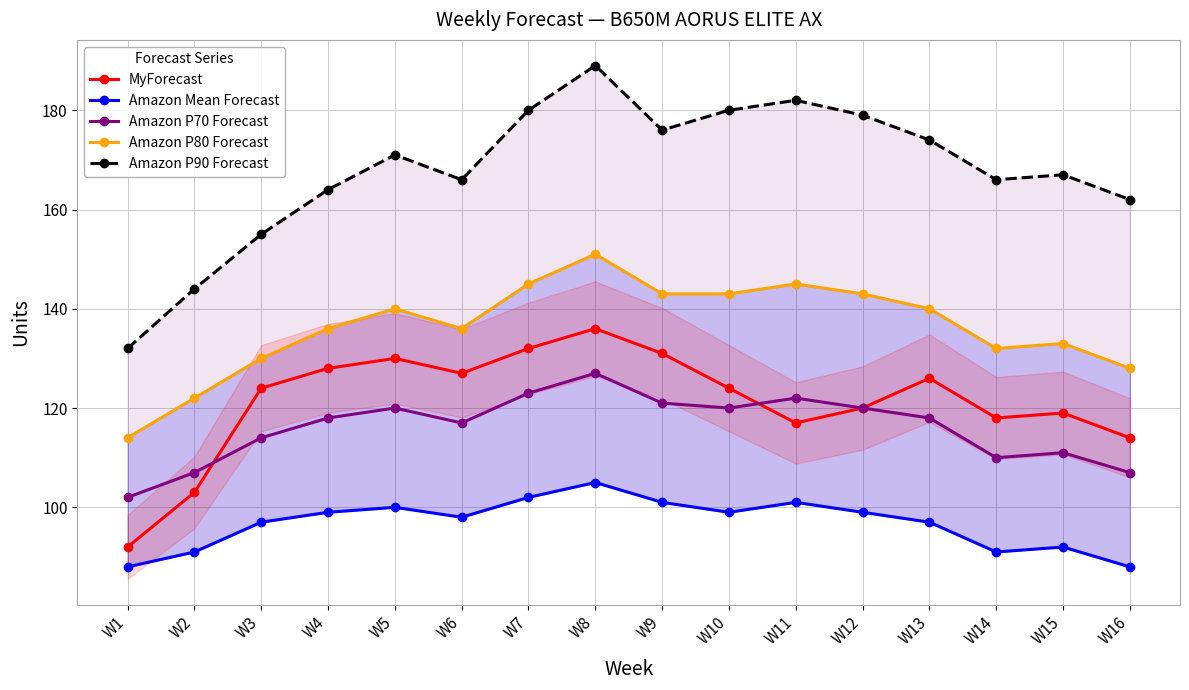

Which series has the widest spread of values?

Amazon P90 Forecast